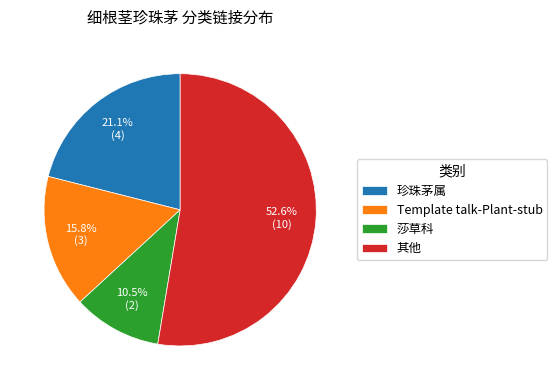

Which category has the biggest portion of the pie?

其他